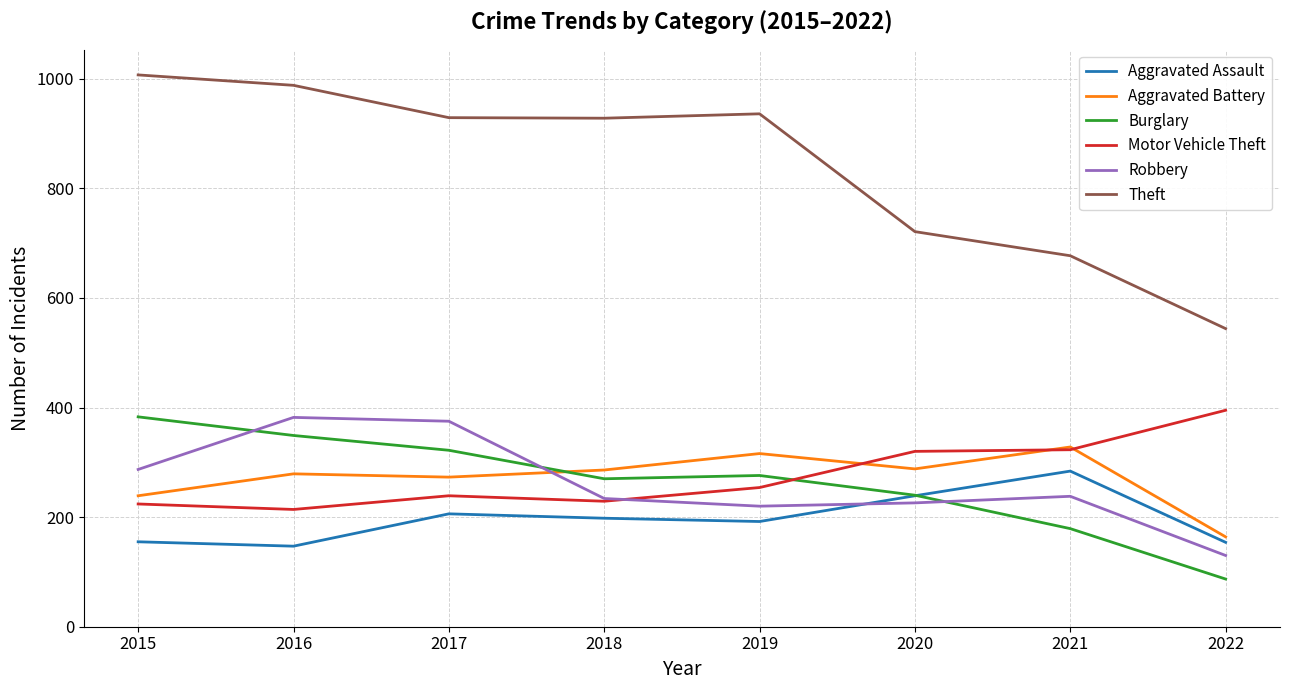

How many categories are shown in the chart?

8